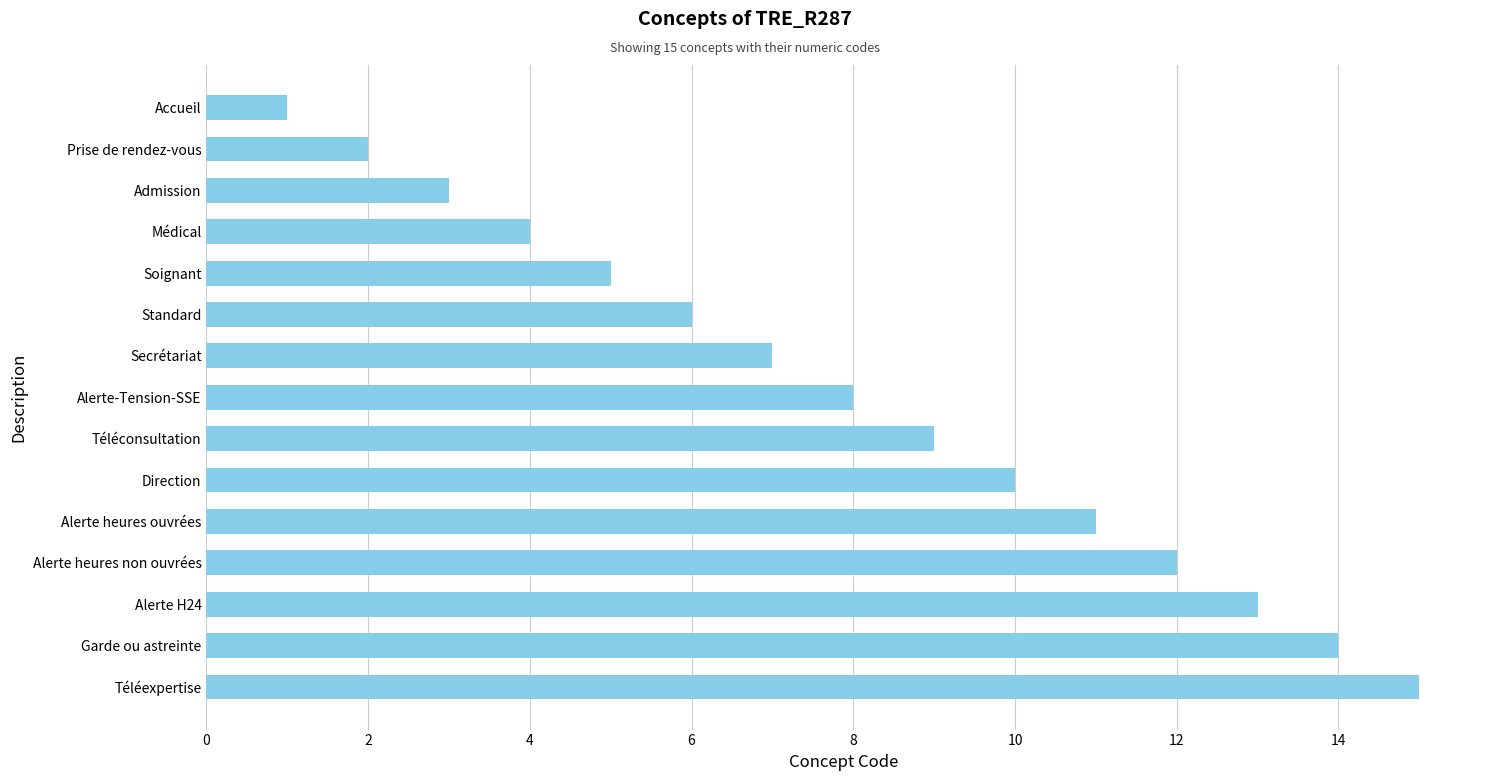

What is the difference between the second highest and second lowest values?

12